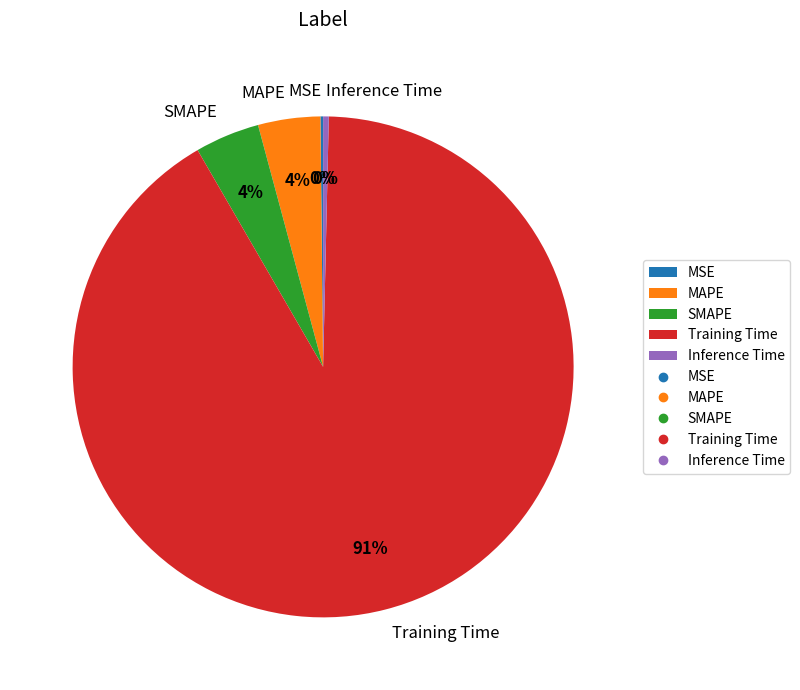

To the nearest percent, what is the combined percentage of Inference Time and MAPE?

4%